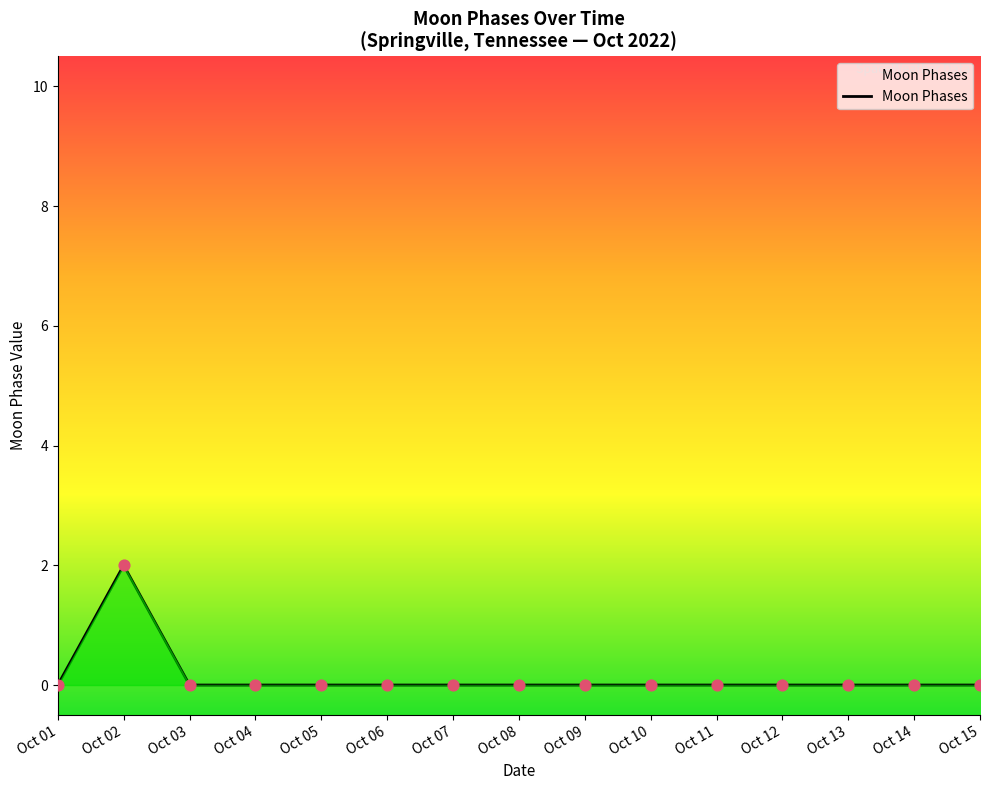

Between Oct 09 and Oct 03, which is larger?

Oct 09